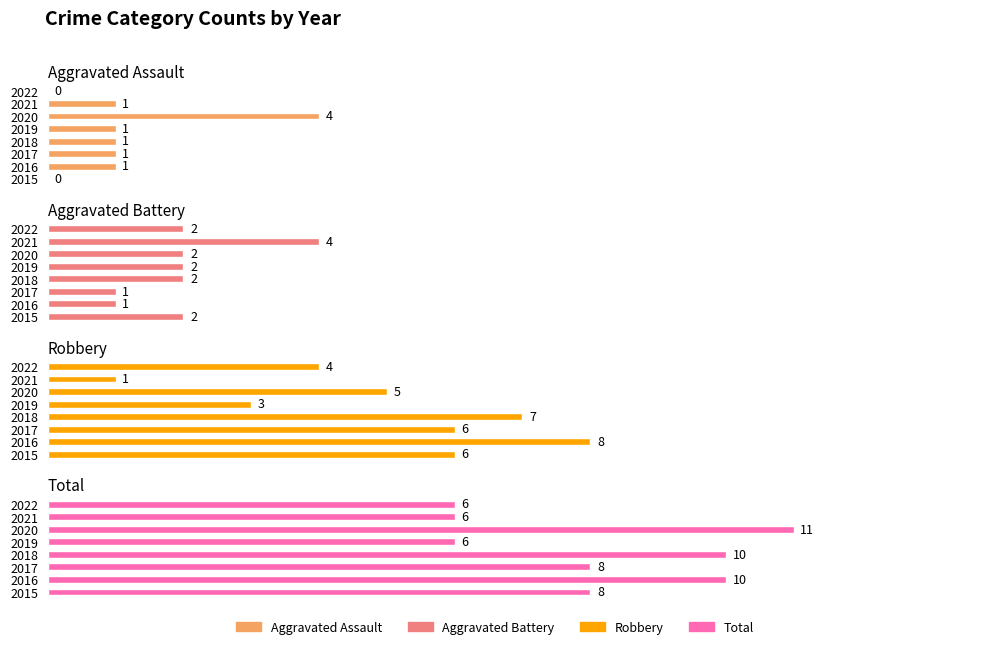

What is the value of the Robbery bar at the 3rd from the left?

6